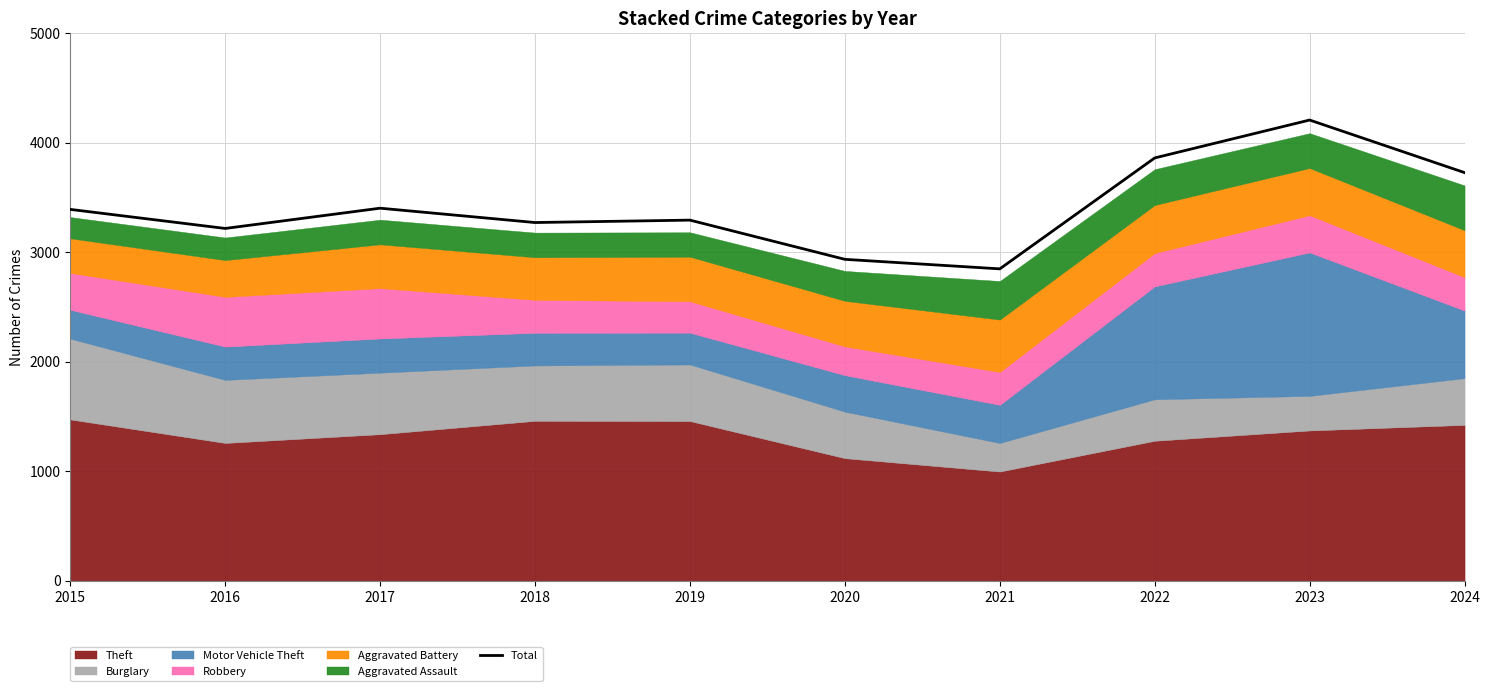

Reading left to right, what are all the values shown in this chart?

3392	3218	3403	3272	3294	2936	2849	3862	4208	3728